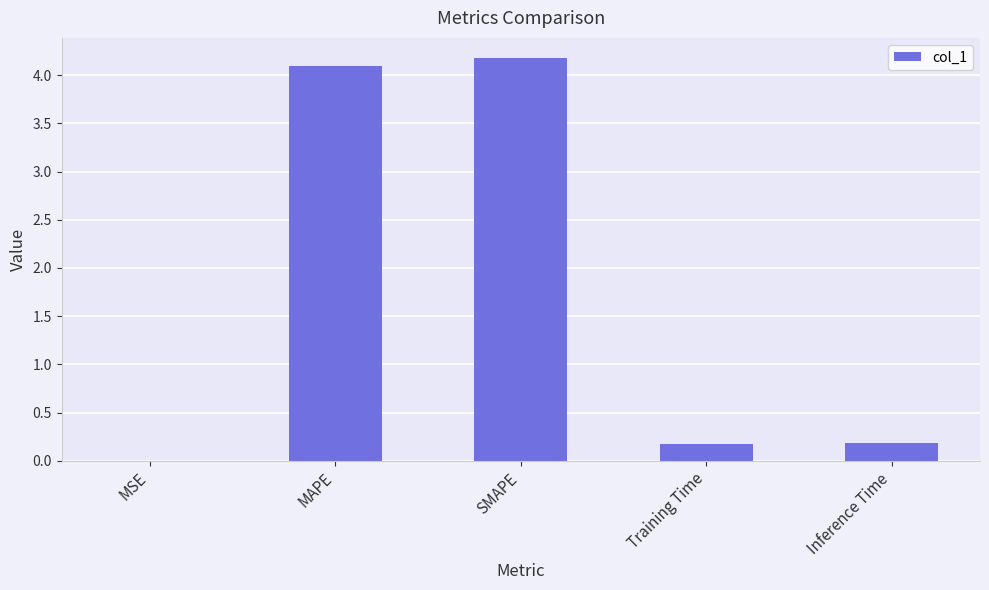

What is the maximum value shown in the chart?

4.2